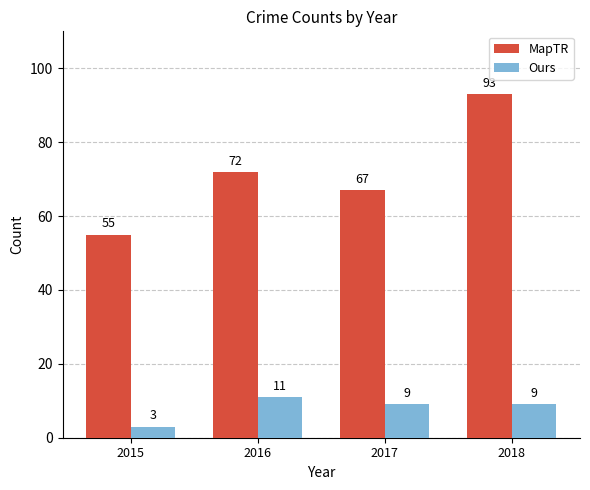

Is the value of Ours at 2015 greater than the value of MapTR at 2015?

No